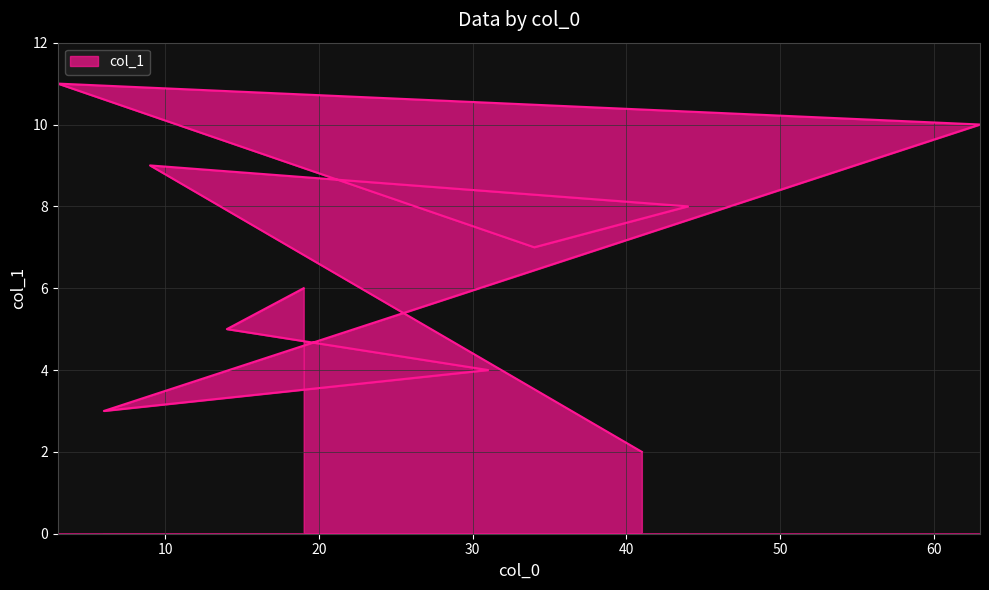

How many values exceed 7?

4